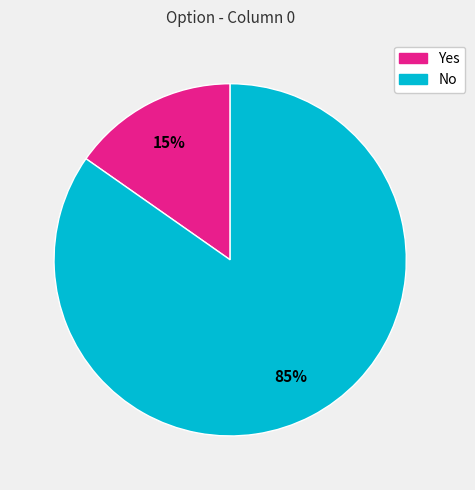

Is there a majority slice in this chart?

Yes